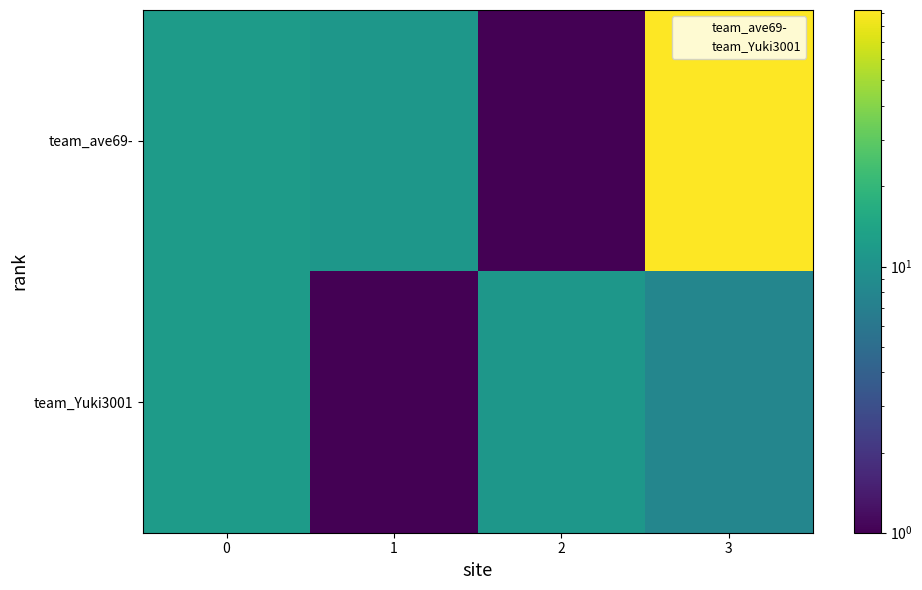

Reading left to right, extract all data points from this chart.

team_ave69-: 0=12	1=11	2=1	3=92
team_Yuki3001: 0=12	1=1	2=11	3=8